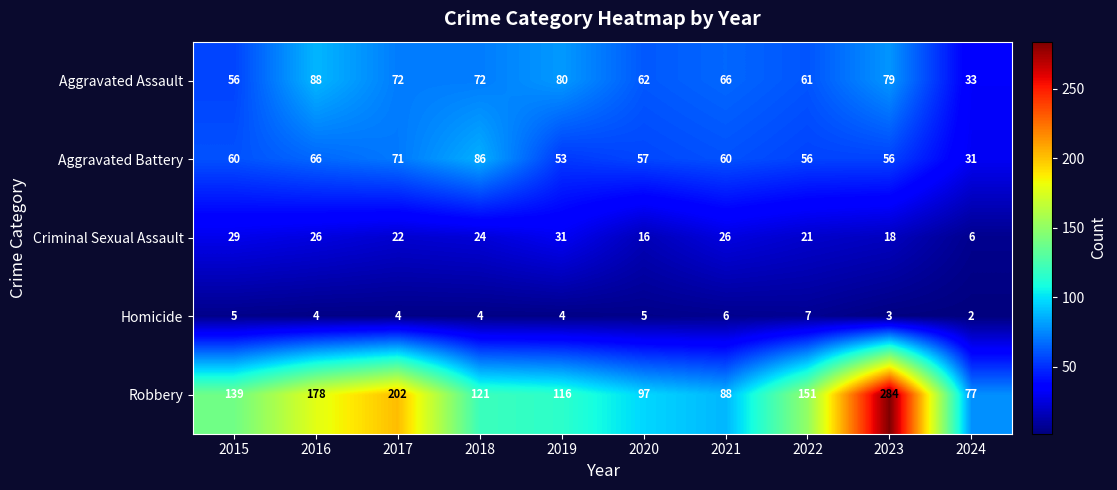

What is the approximate value of Homicide at 2016?

4